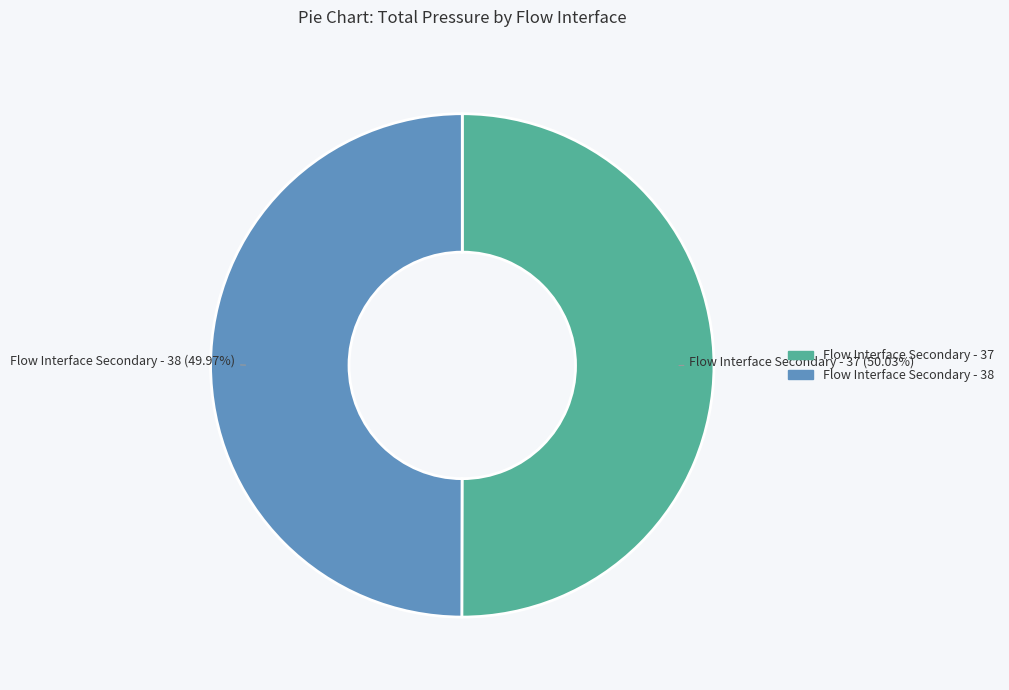

True or false: Flow Interface Secondary - 38 accounts for 50% of the total.

True